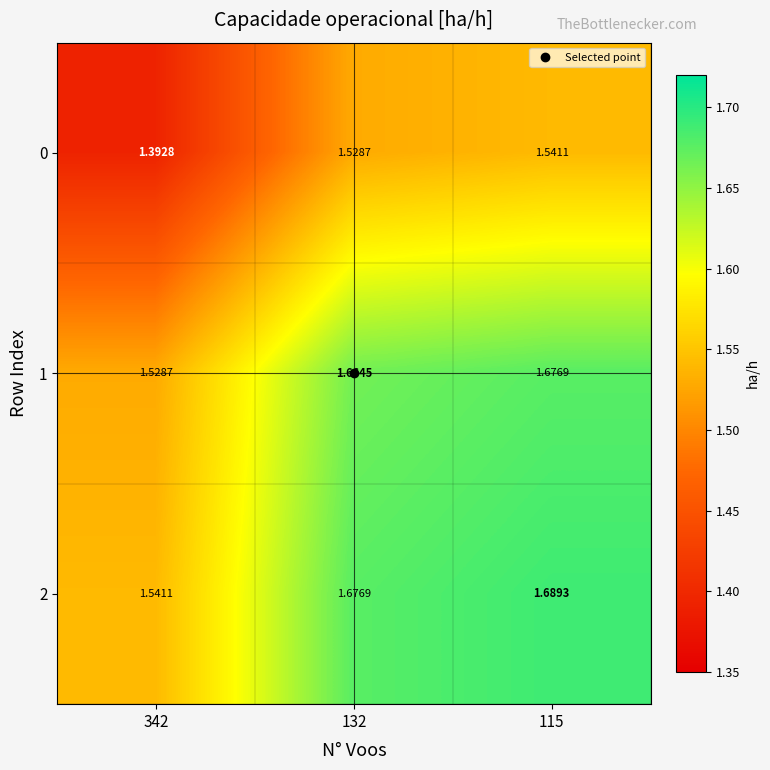

Is the value of 0 at 342 greater than the value of 1 at 342?

No